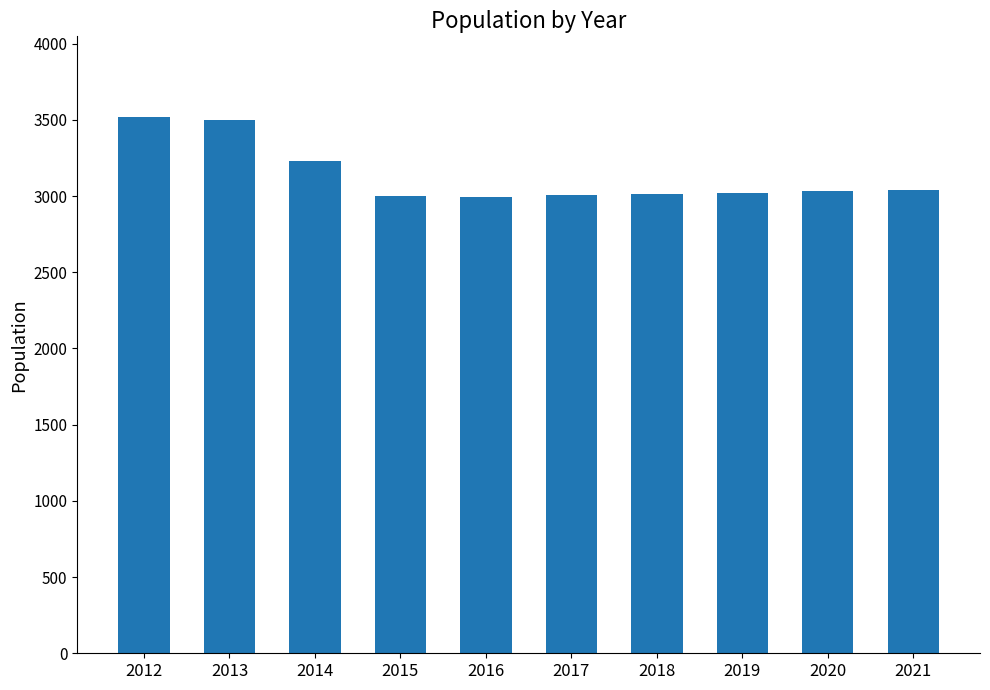

True or false: the data shows 3014 at 2018.

True